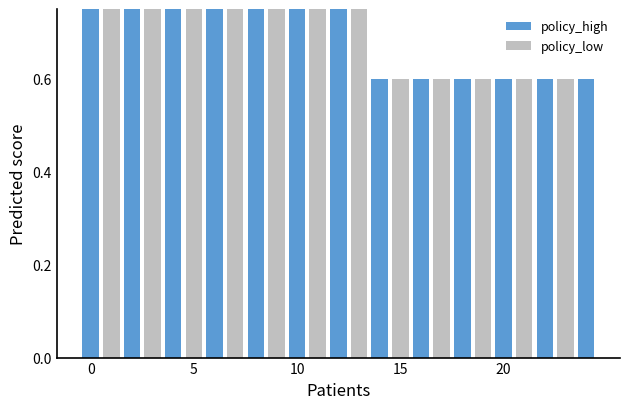

Are the bars horizontal?

No